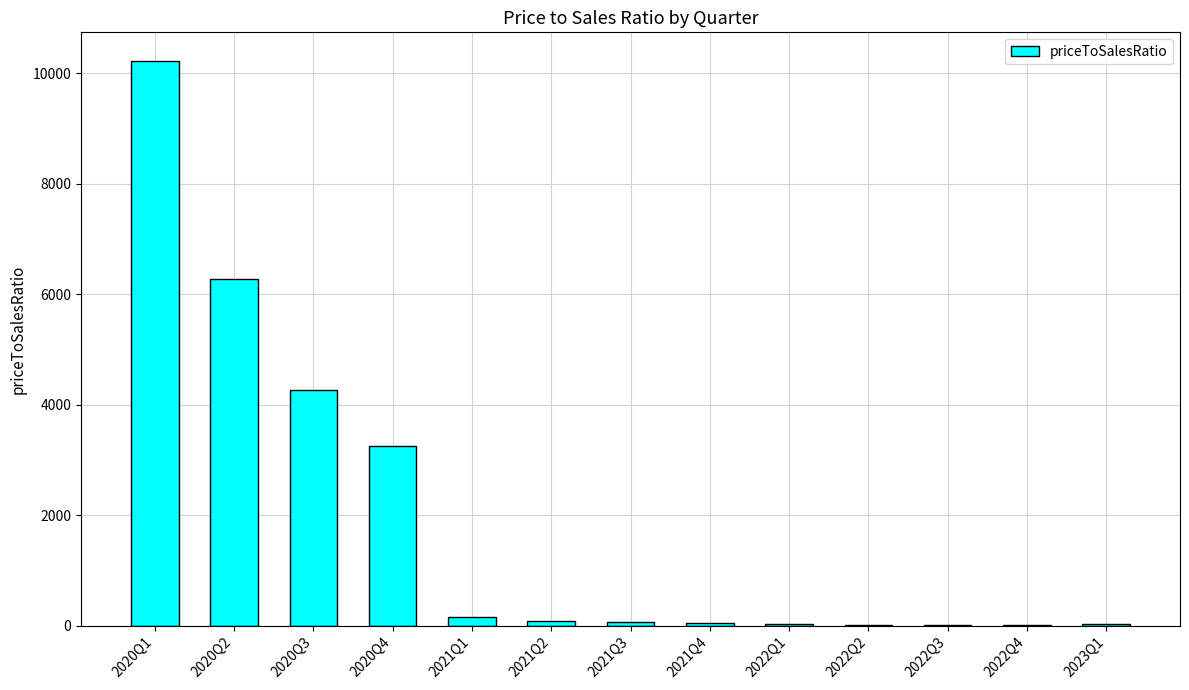

What is the ratio of the value at 2020Q2 to the value at 2020Q3?

1.5